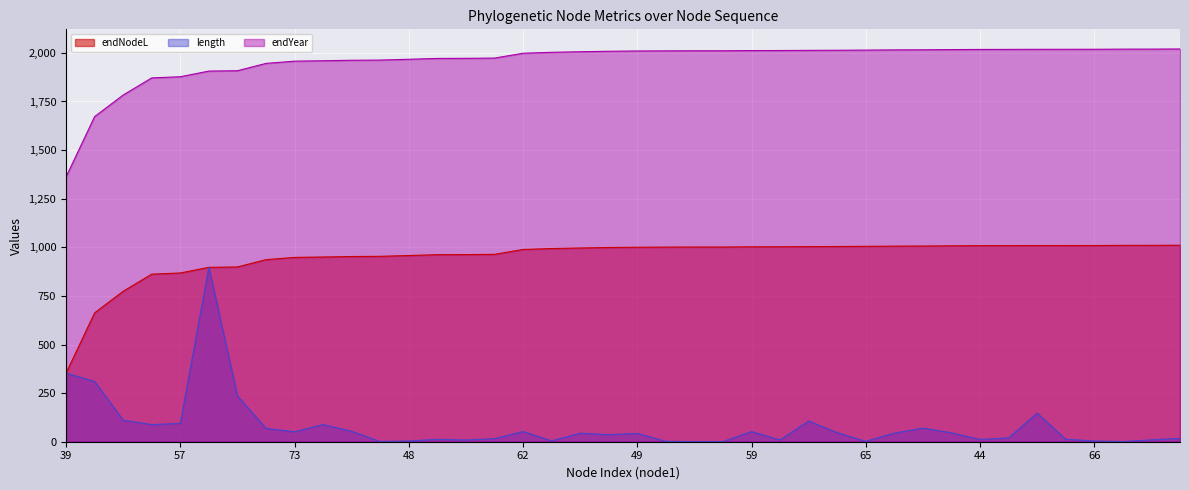

Which series has the largest range (max minus min)?

length